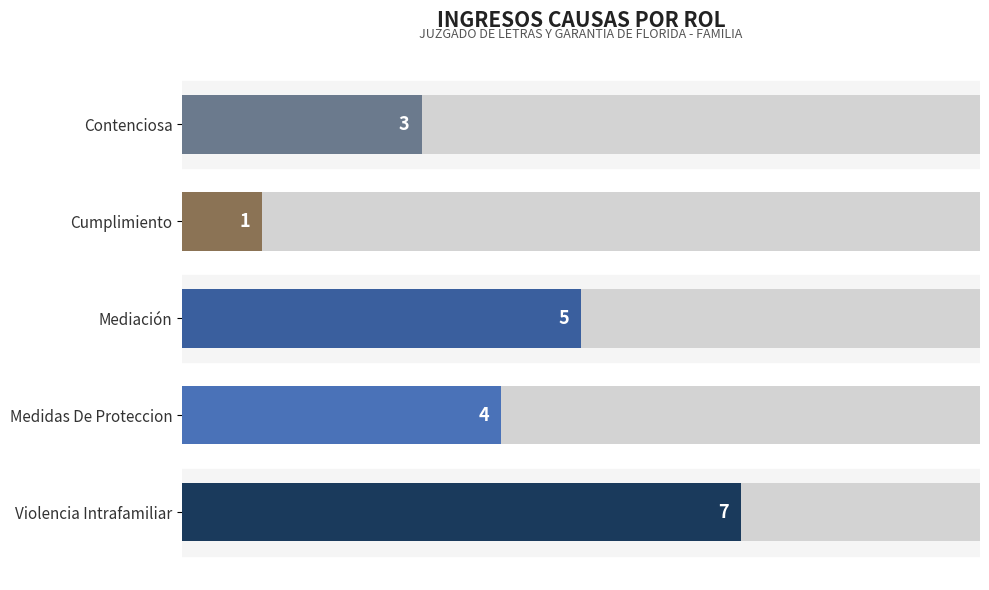

The value at Cumplimiento is 1. True or false?

True